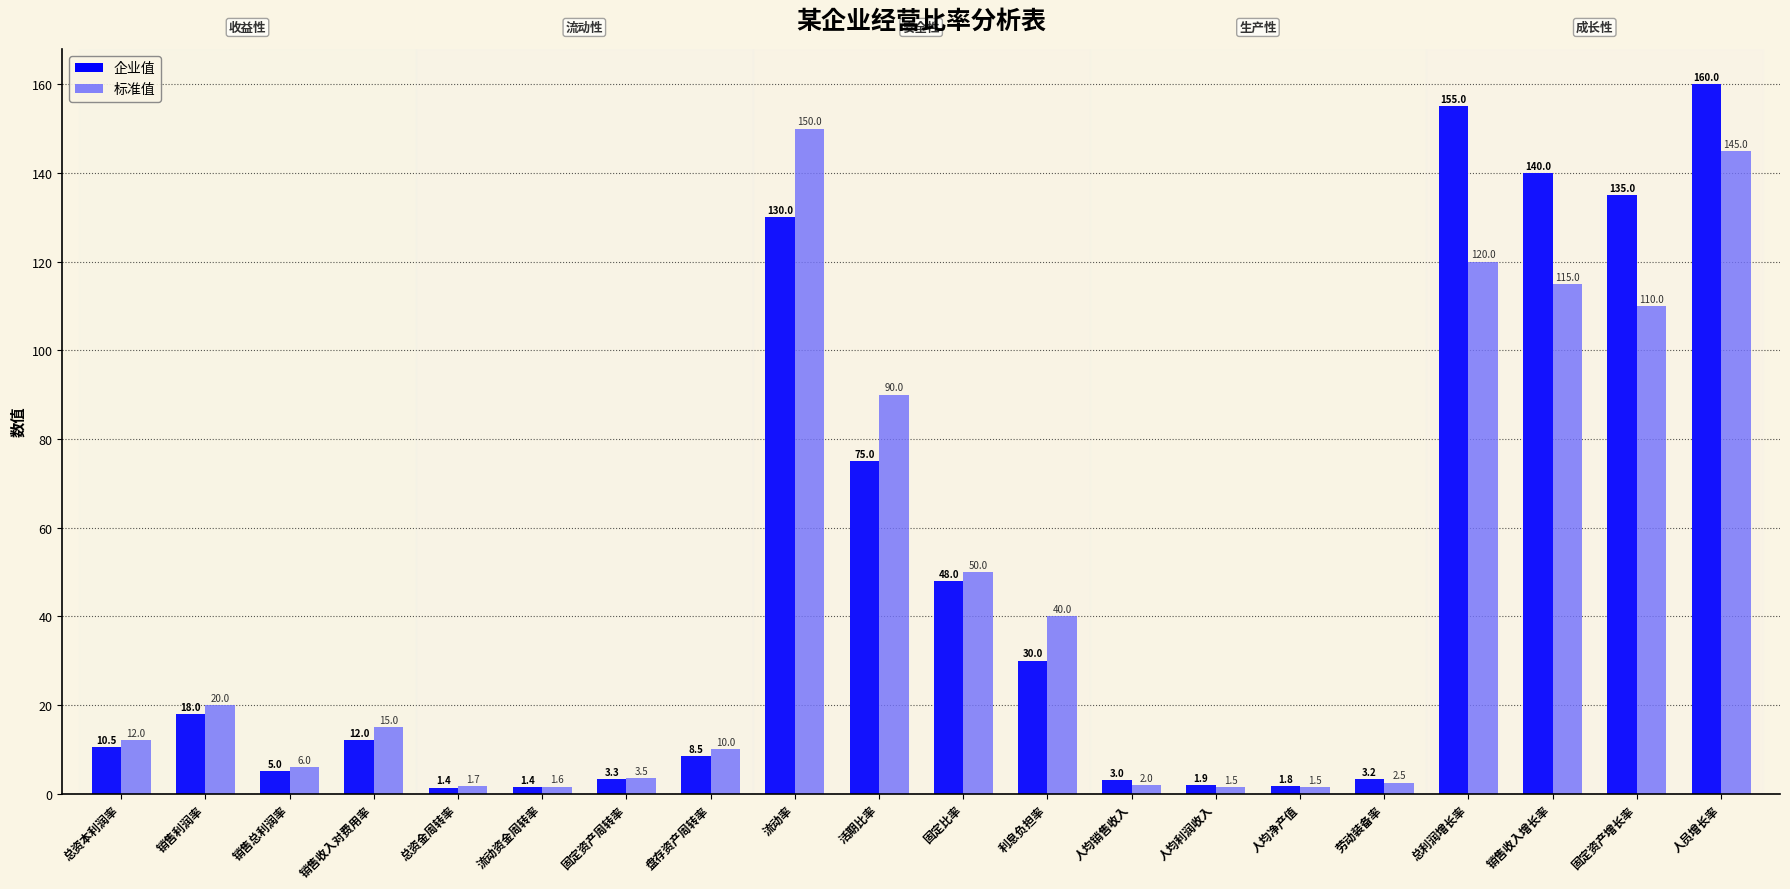

Count the number of data series in this chart.

2